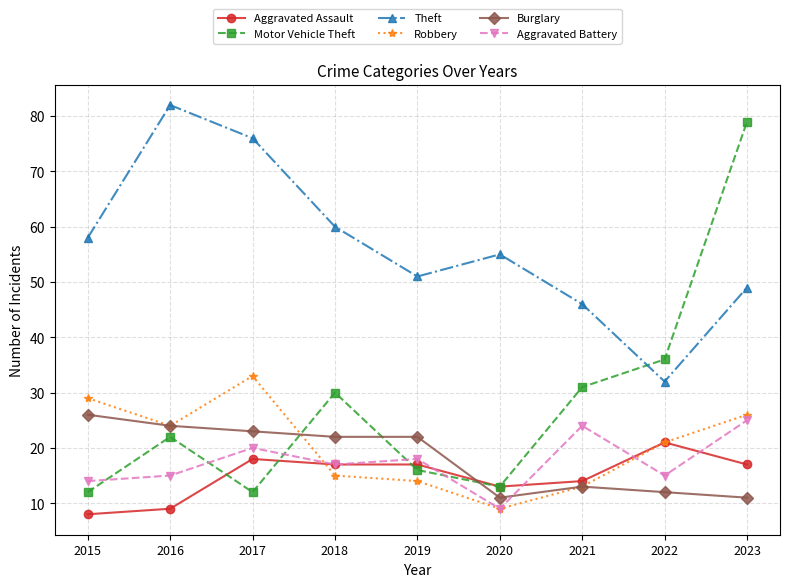

What is the difference between the Theft values at 2017 and 2020?

21